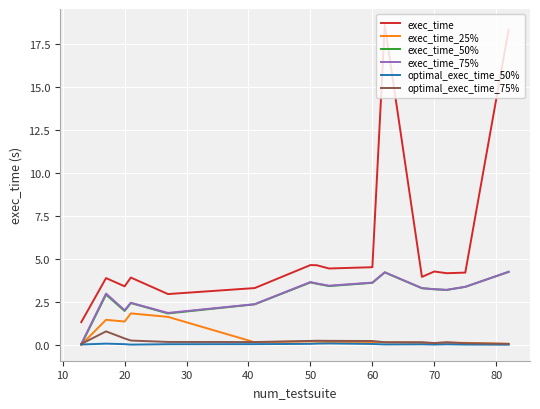

What is the lowest value of the exec_time series?

1.3